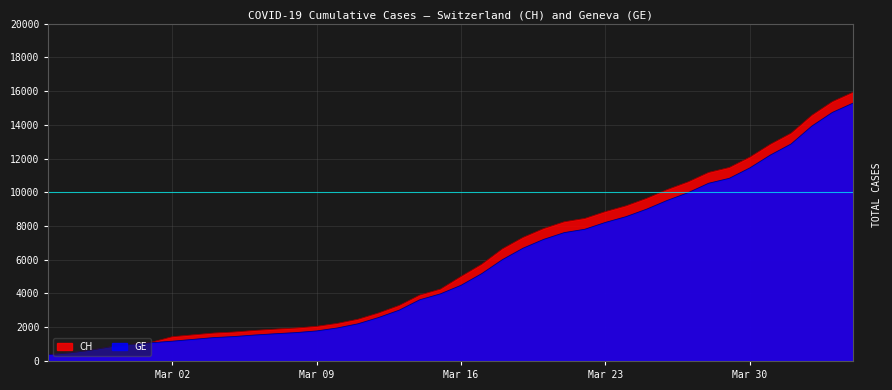

True or false: GE has more than 2 interior local peaks.

False